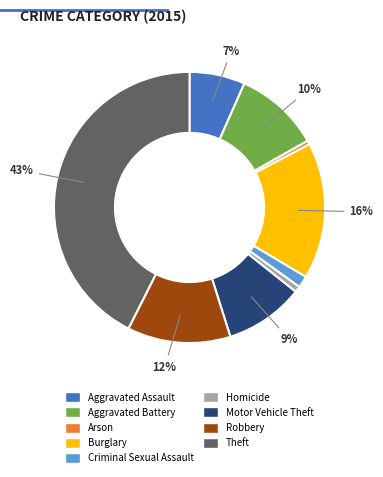

Does any single category account for the majority?

No